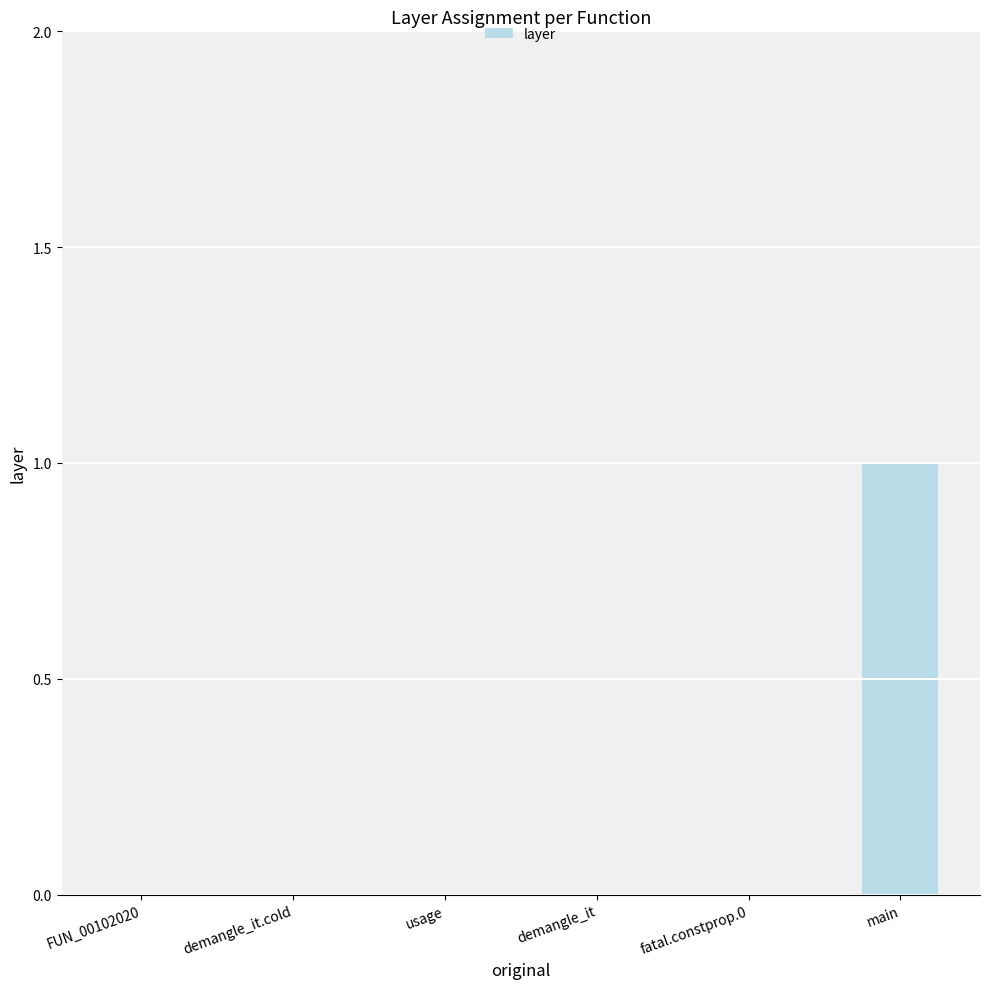

Reading left to right, list all the values displayed in this chart.

0	0	0	0	0	1